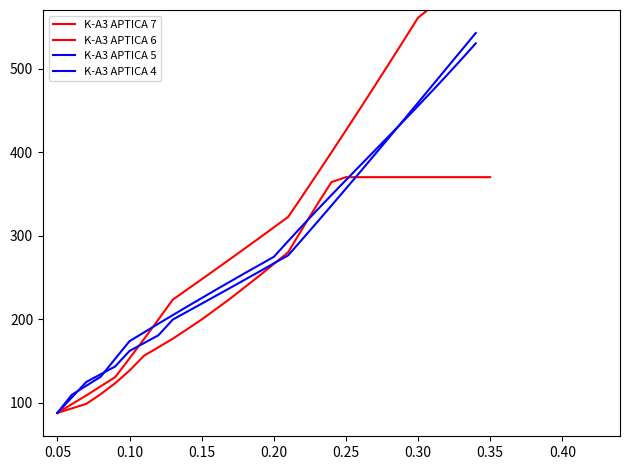

What is the sum of all K-A3 APTICA 4 values?

7433.3